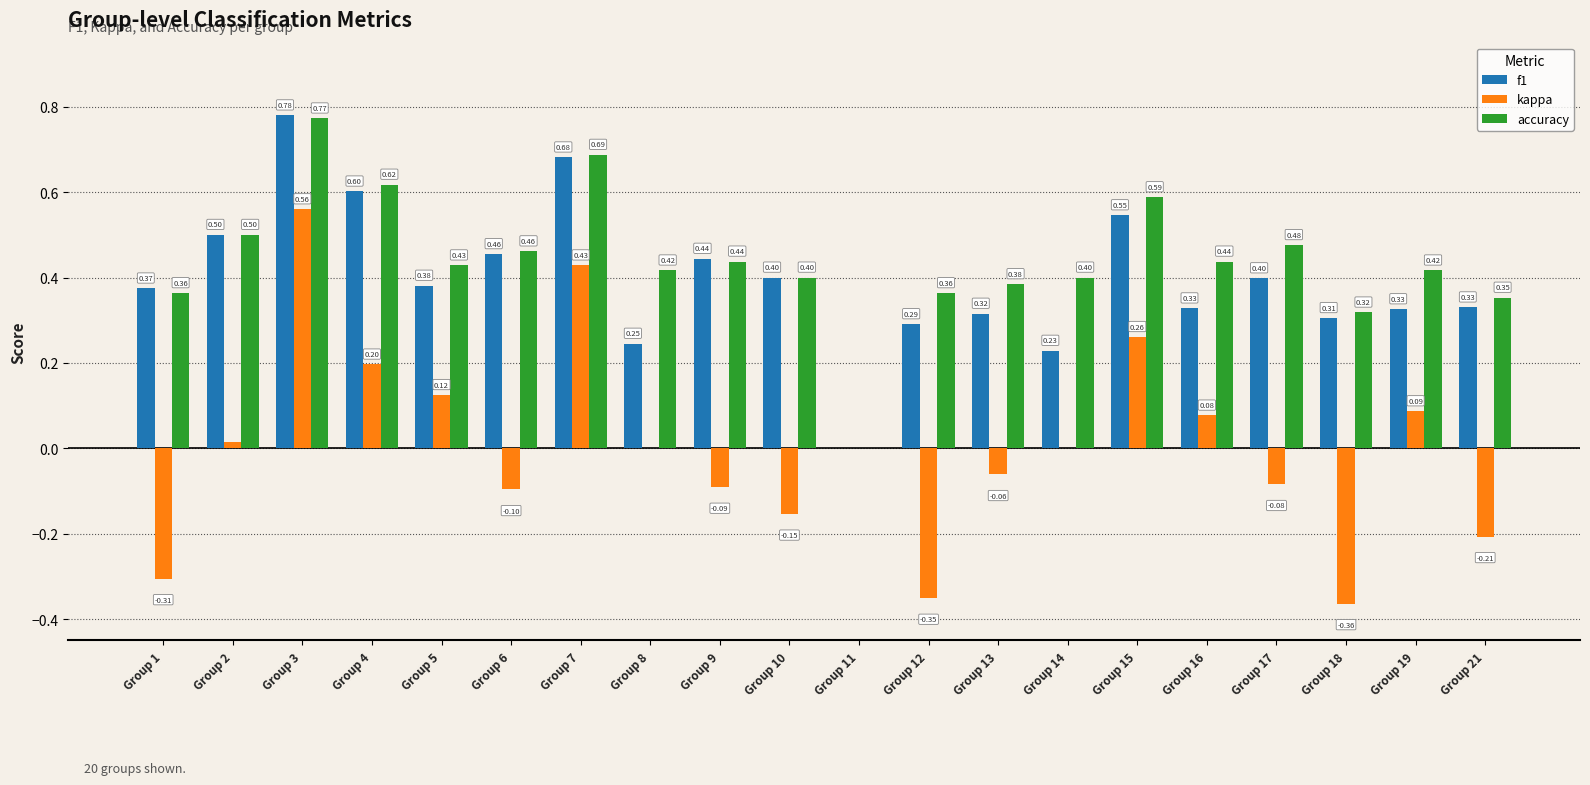

What is the total value across all series at Group 15?

1.4